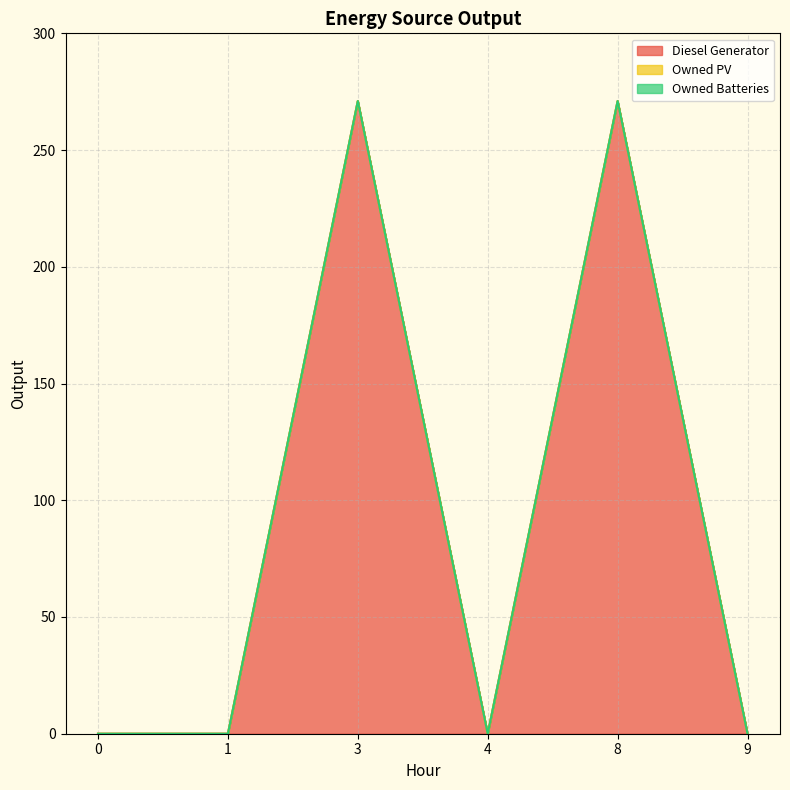

Which series has the largest total across all categories?

Diesel Generator